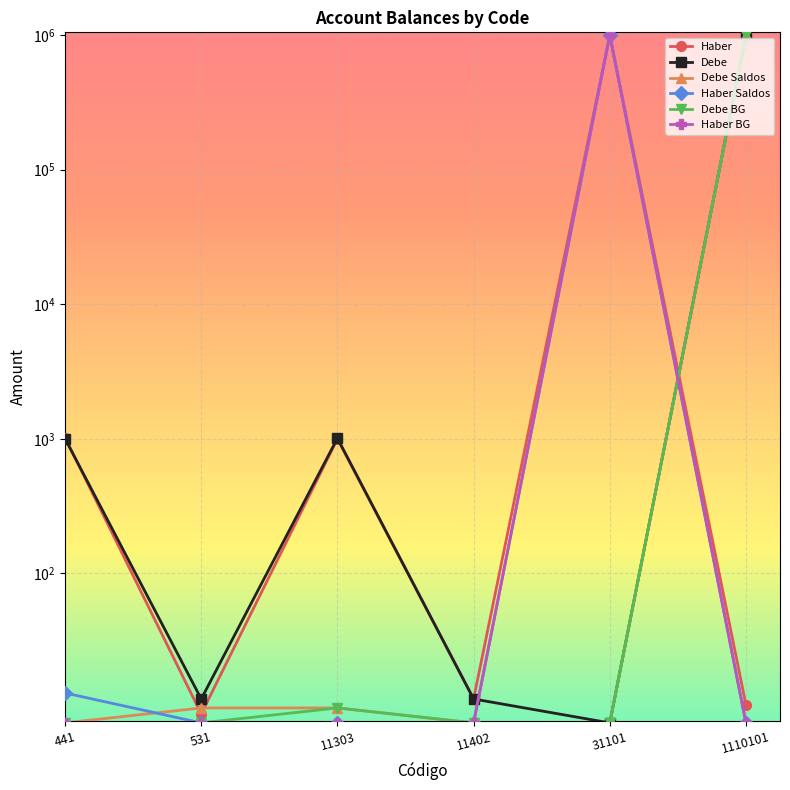

What is the difference between the Debe BG values at 441 and 11303?

10